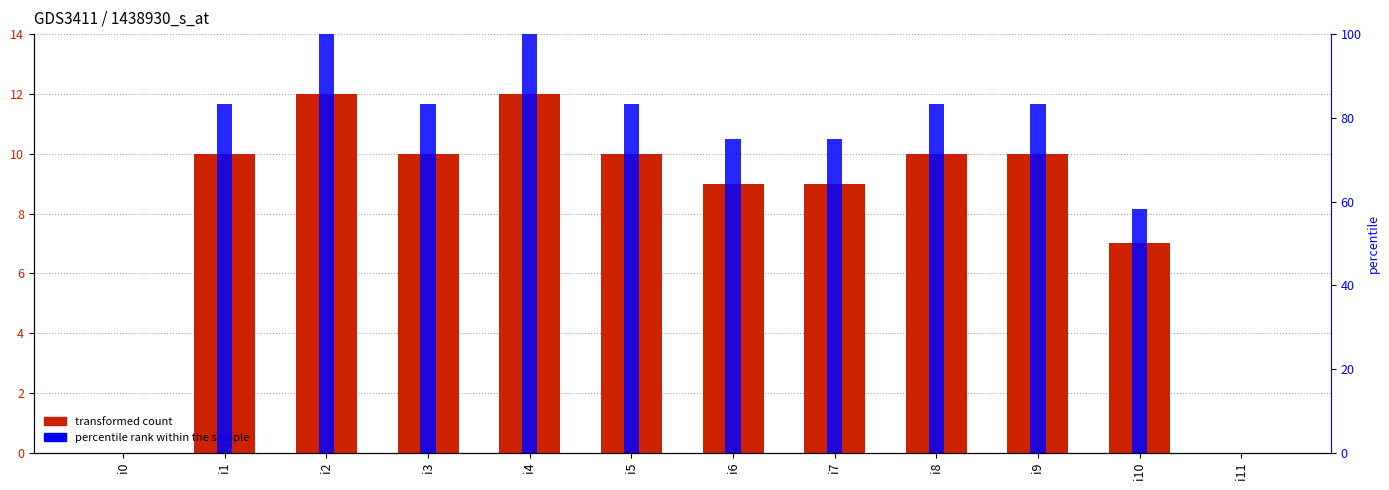

The value of percentile rank within the sample at i10 is 28.2. True or false?

False